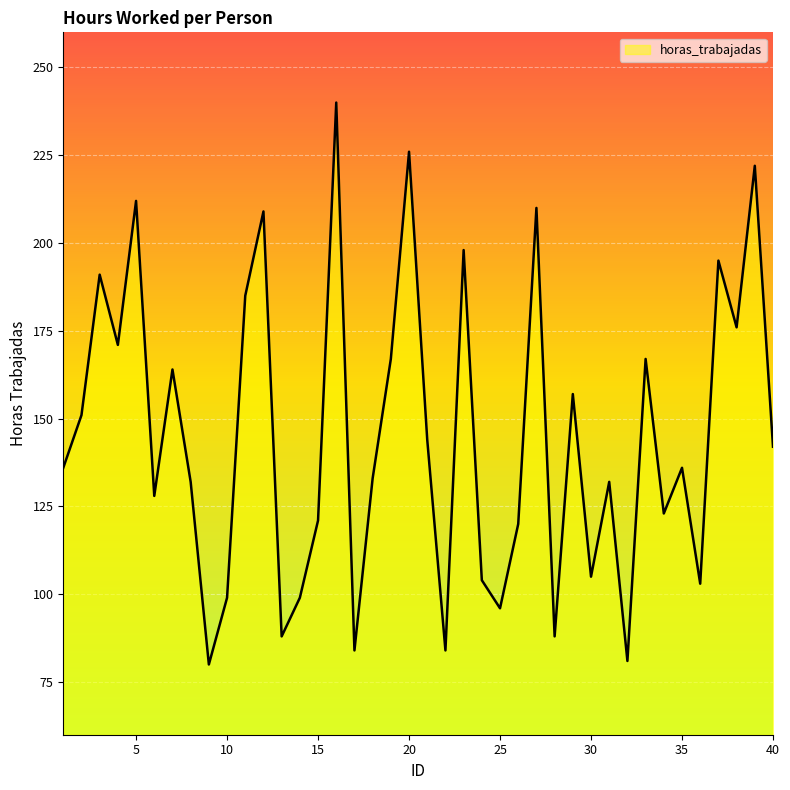

What is the difference between the maximum and minimum values?

160